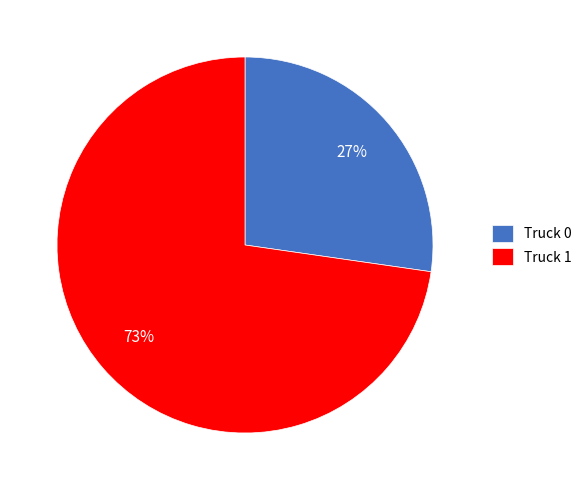

To the nearest percent, what percentage of the pie is Truck 1?

73%